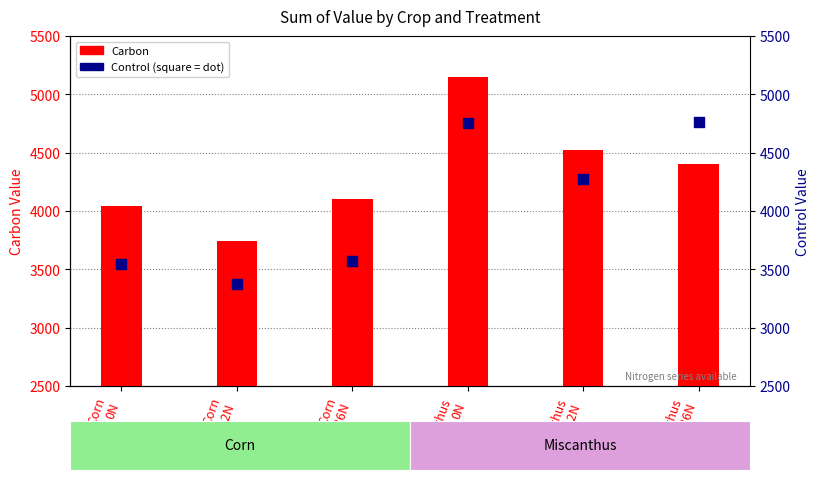

At how many categories does at least one series exceed 4656?

2